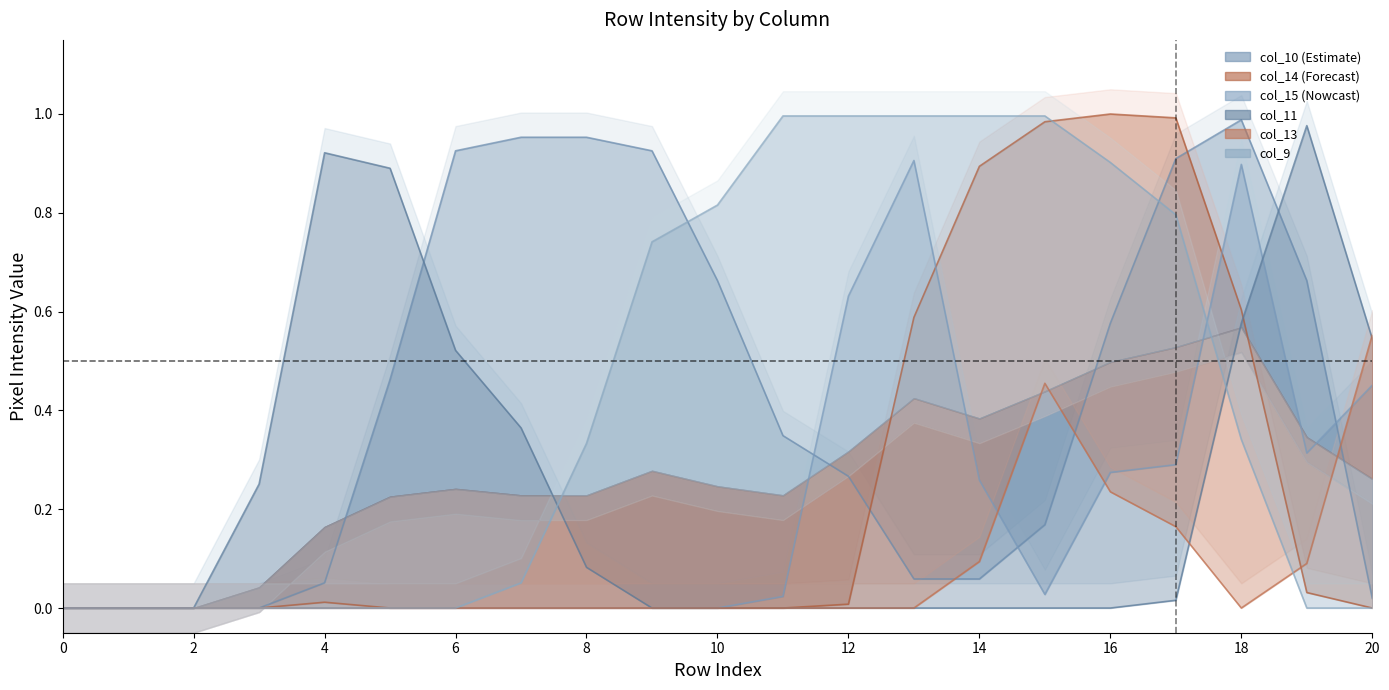

How many times do col_15 and col_14 cross each other?

2